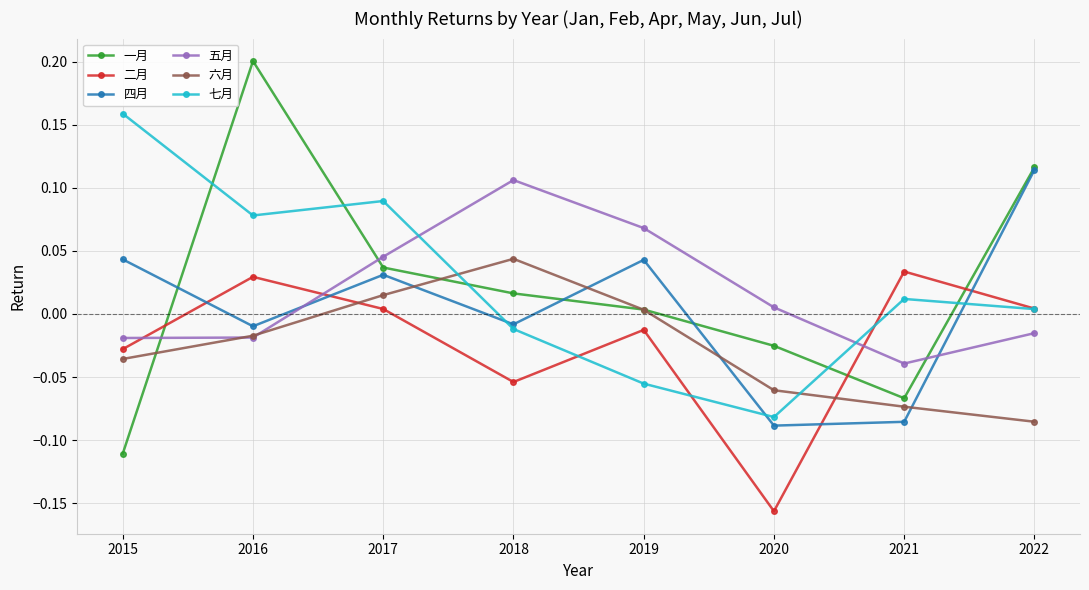

Rank the series at 2018 from highest to lowest value.

五月, 六月, 一月, 四月, 七月, 二月